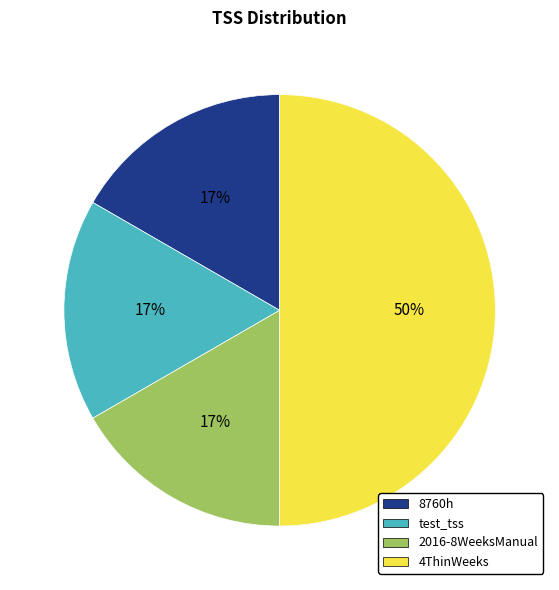

Is test_tss the majority of the pie?

No